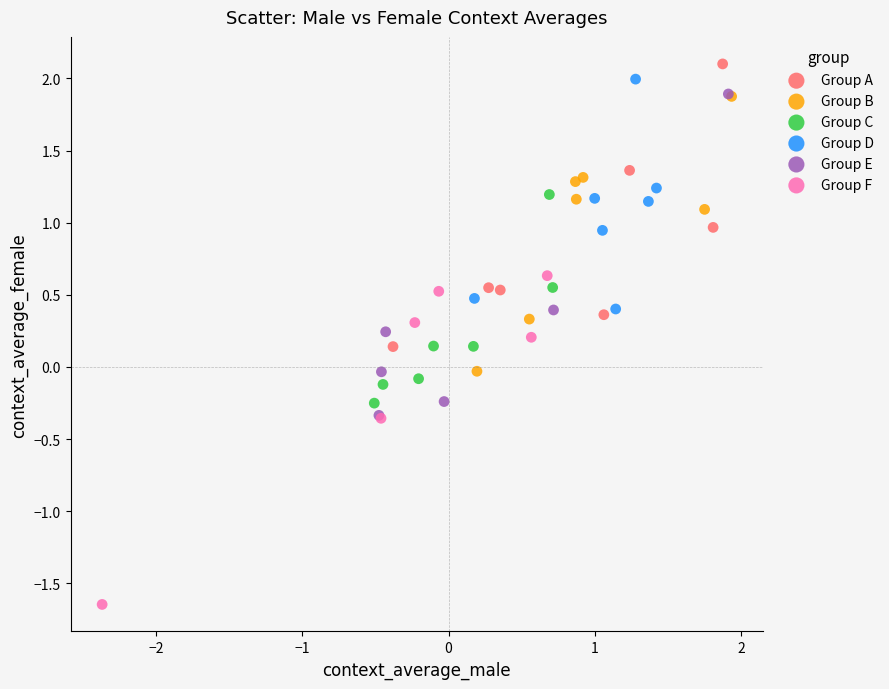

Which series contains the lowest Y value?

Group F